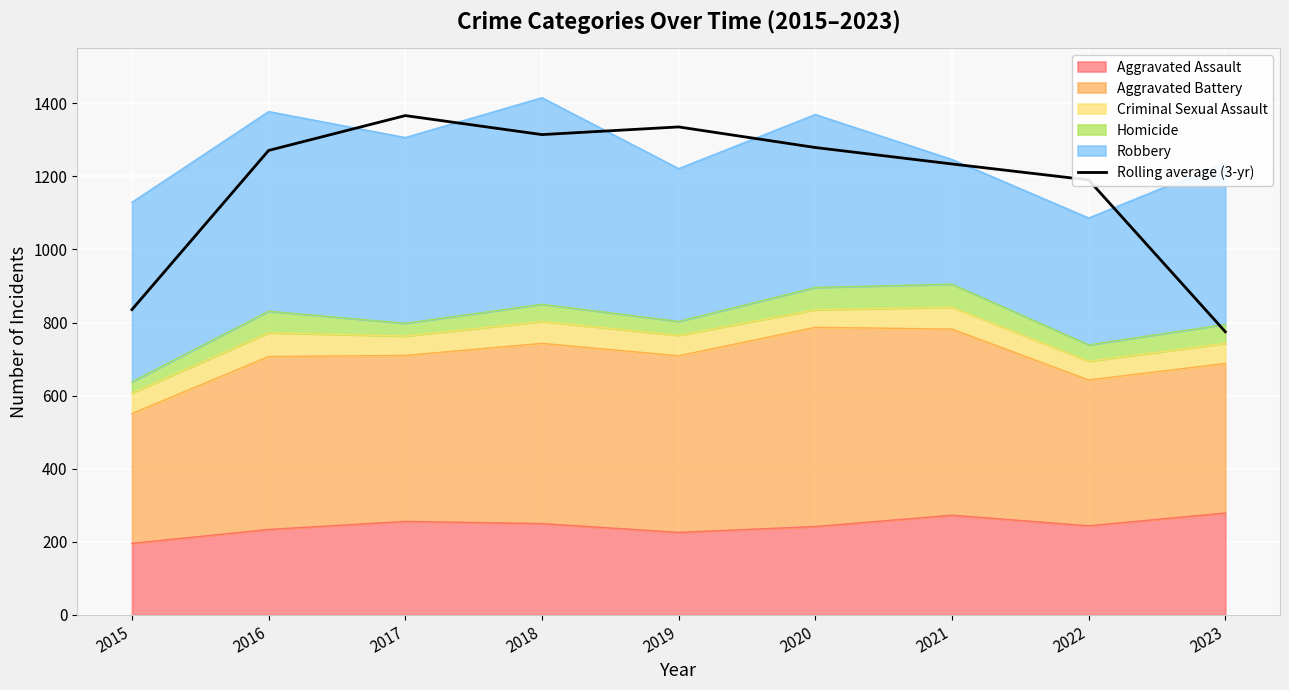

Does the chart display data point markers on the line(s)?

No